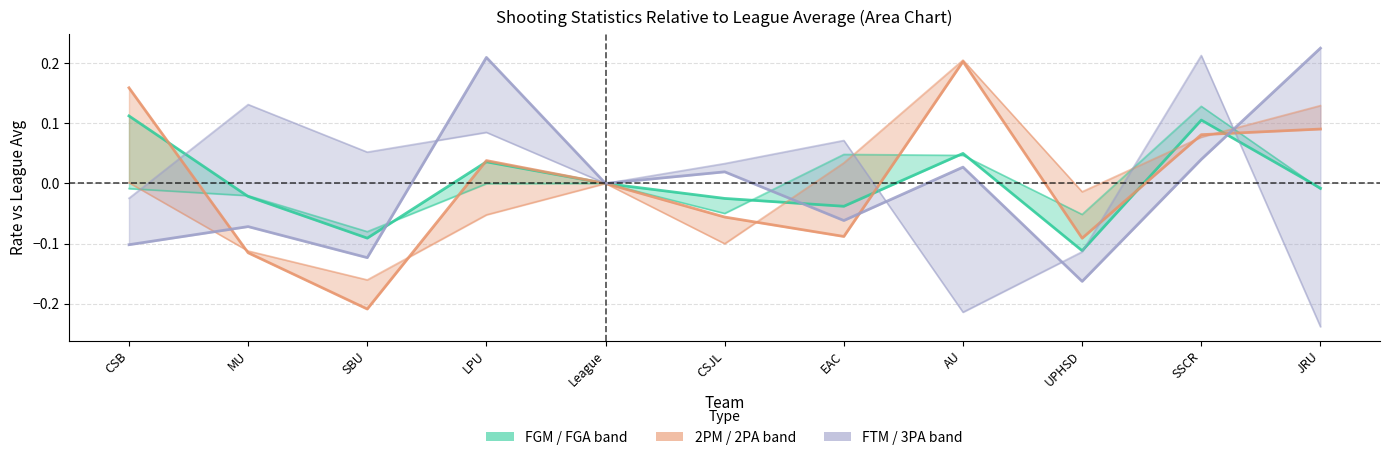

What is the label of the 1st point from the right?

JRU